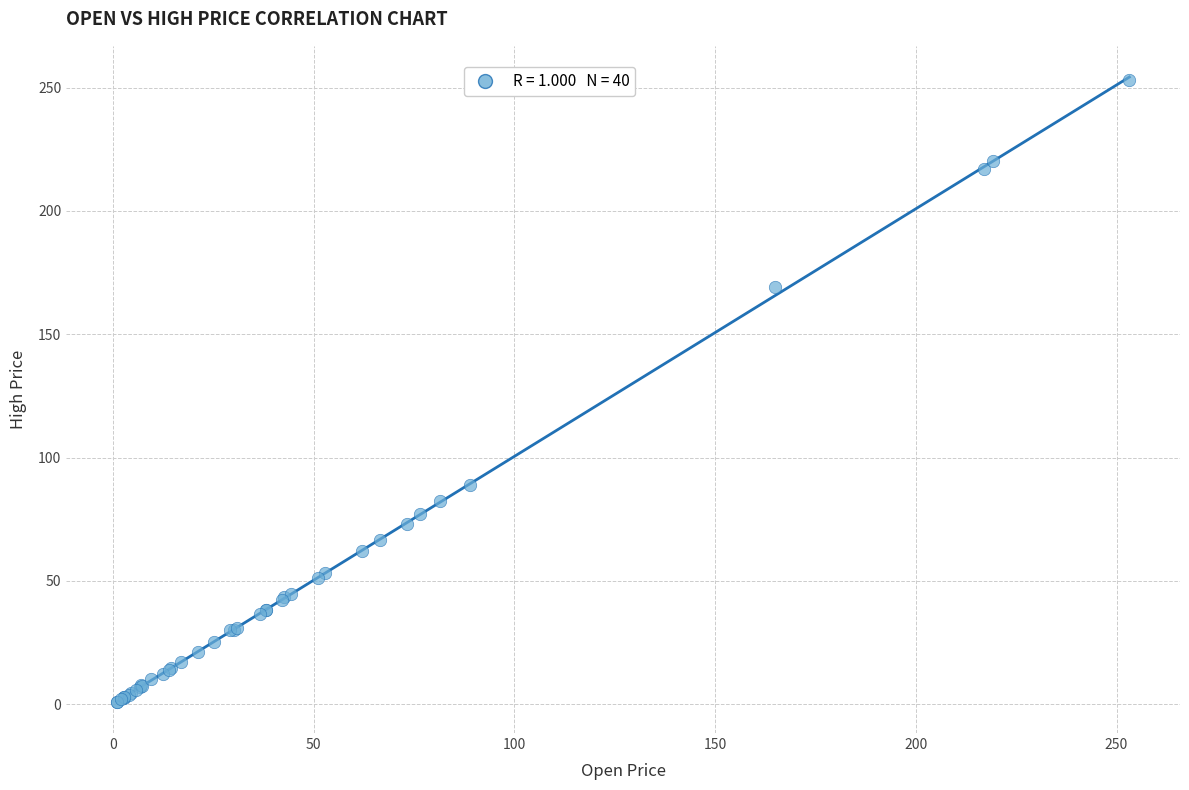

What Y value in the scatter plot is closest to 127?

89.0